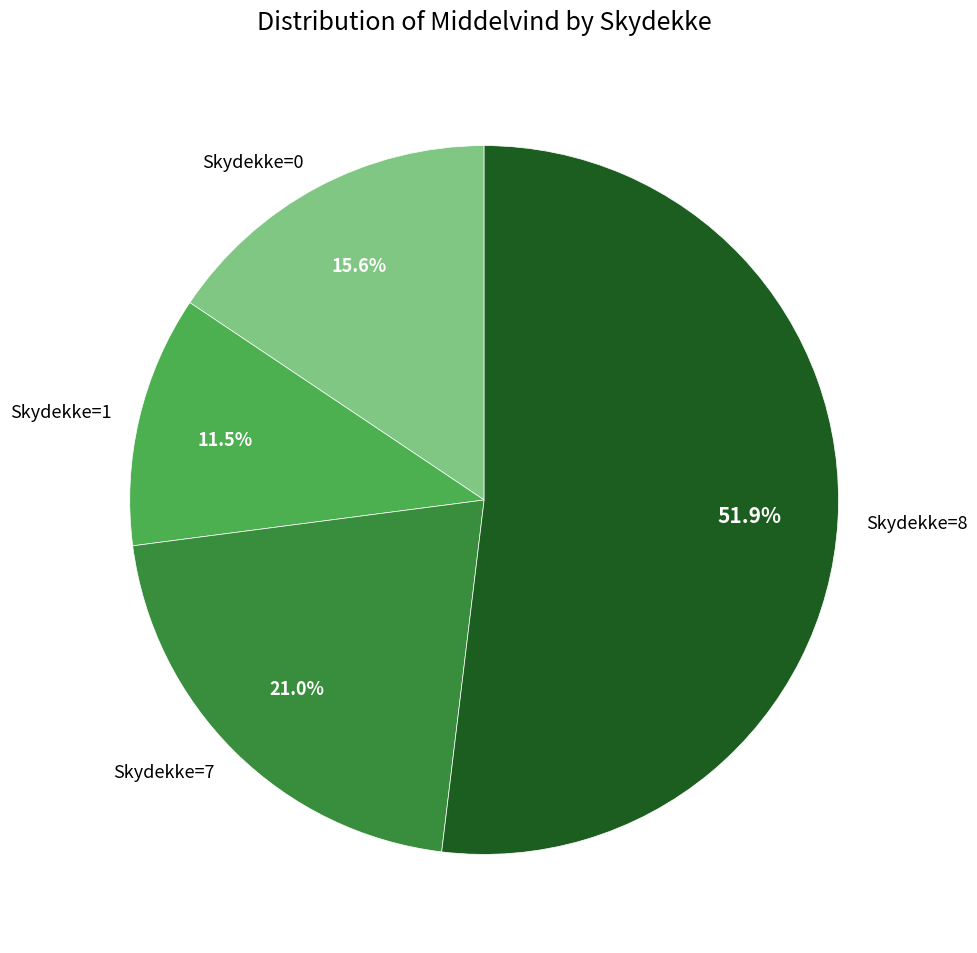

Rank the categories by value from highest to lowest.

Skydekke=8, Skydekke=7, Skydekke=0, Skydekke=1